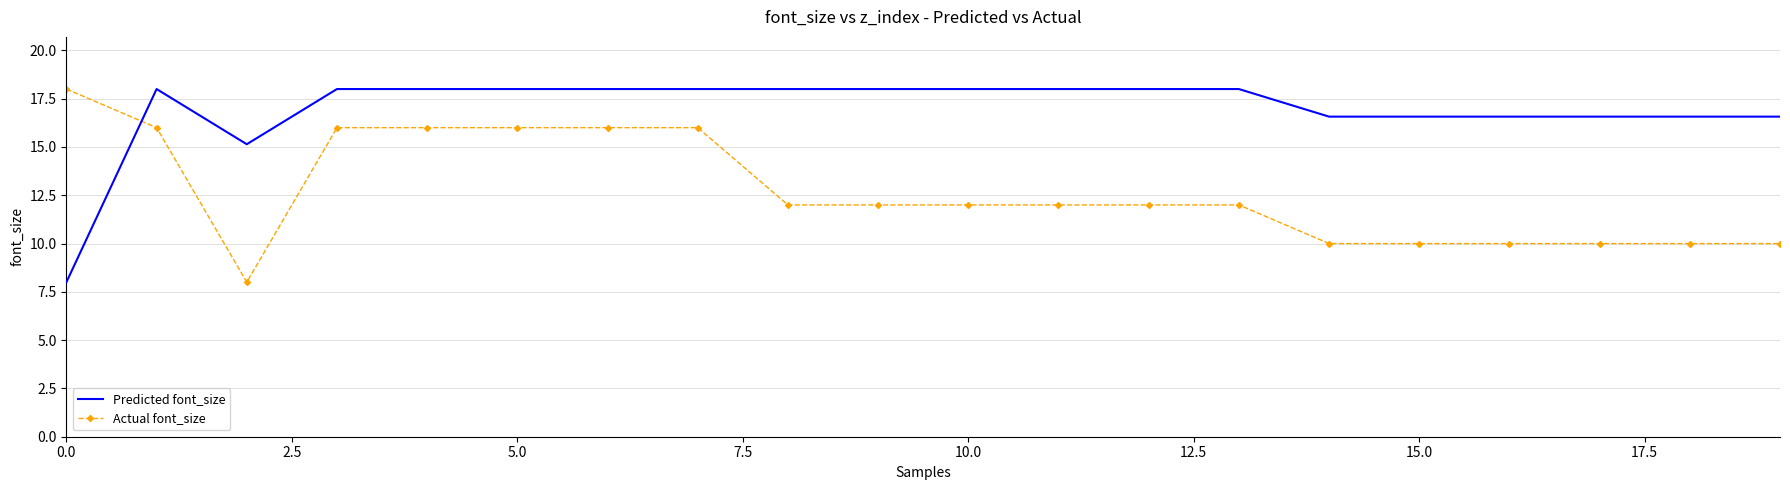

Rank the series by their average value, from highest to lowest.

Predicted font_size, Actual font_size